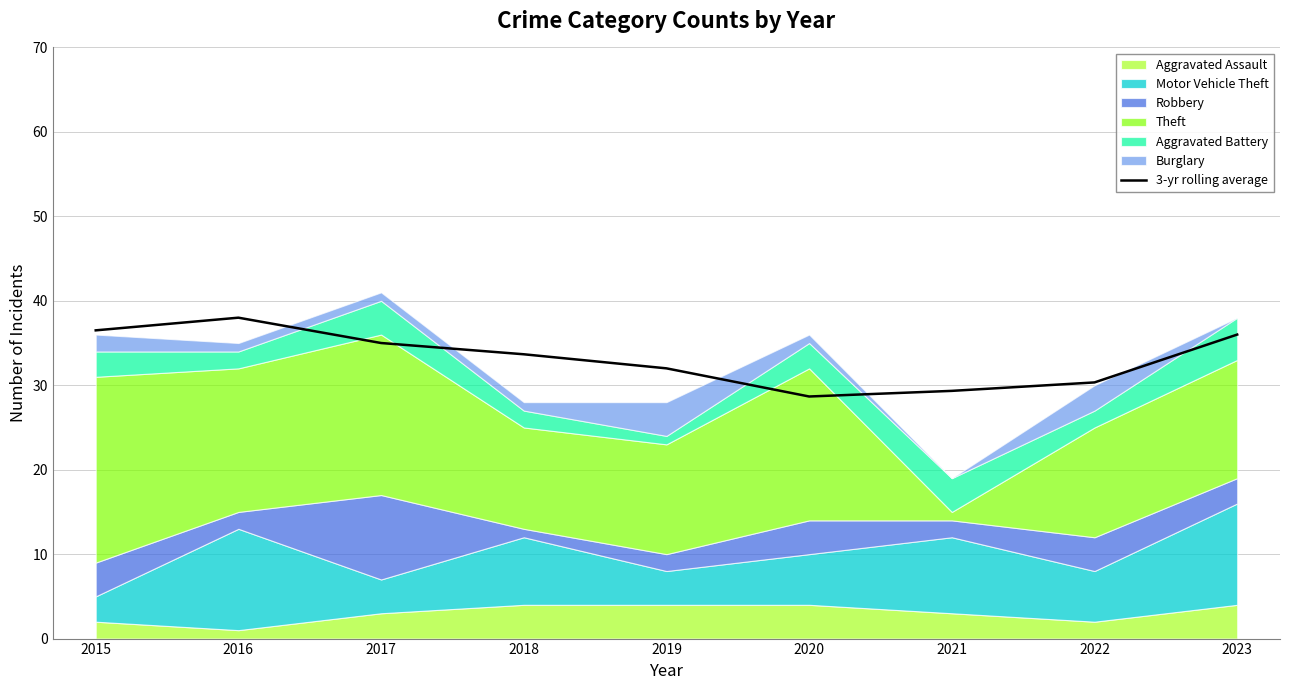

The value at 2019 is 32.0. True or false?

True